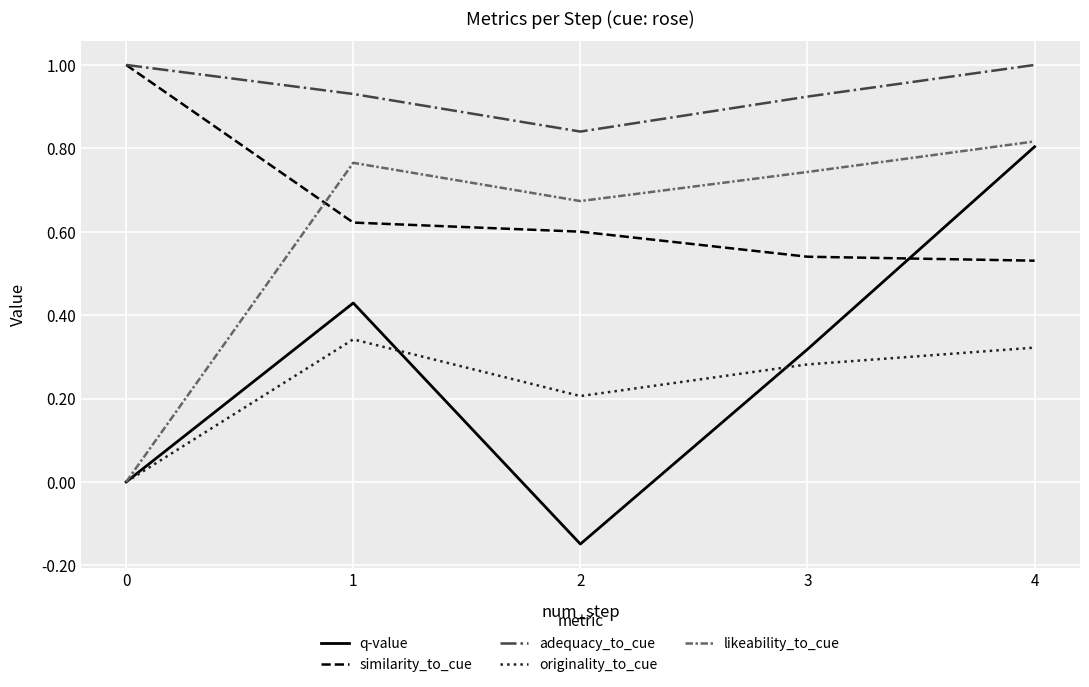

What value does the adequacy_to_cue series have at 0?

1.0